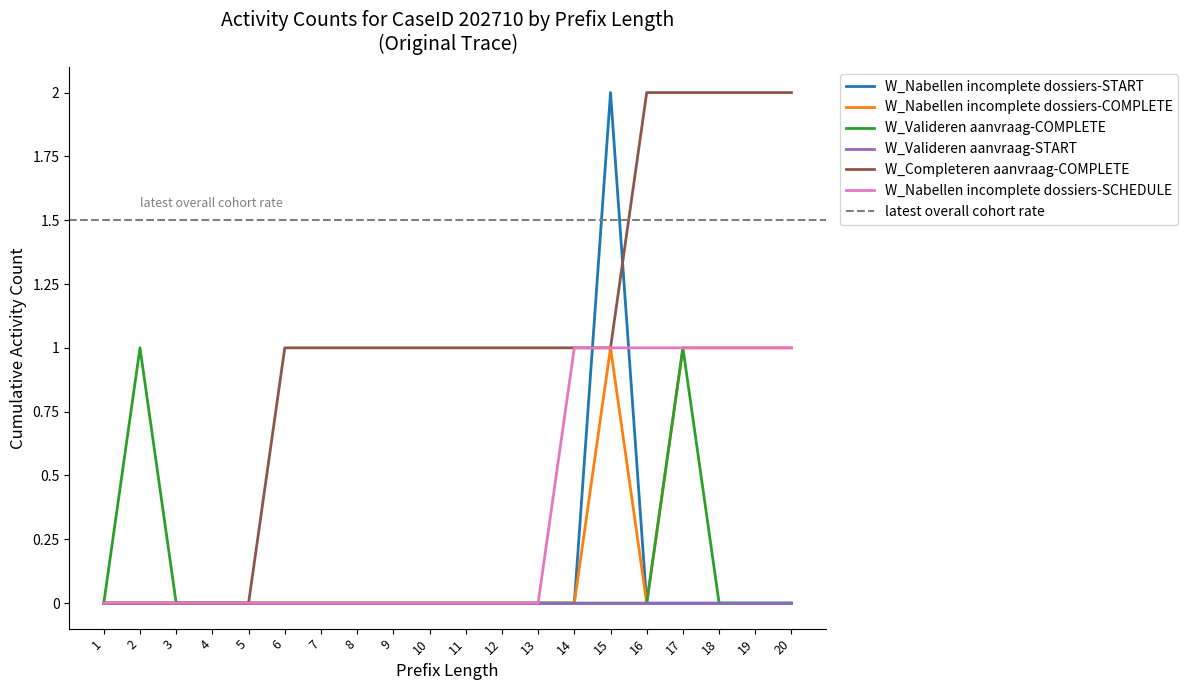

What is the difference between the second highest and minimum values in the W_Nabellen incomplete dossiers-COMPLETE series?

1